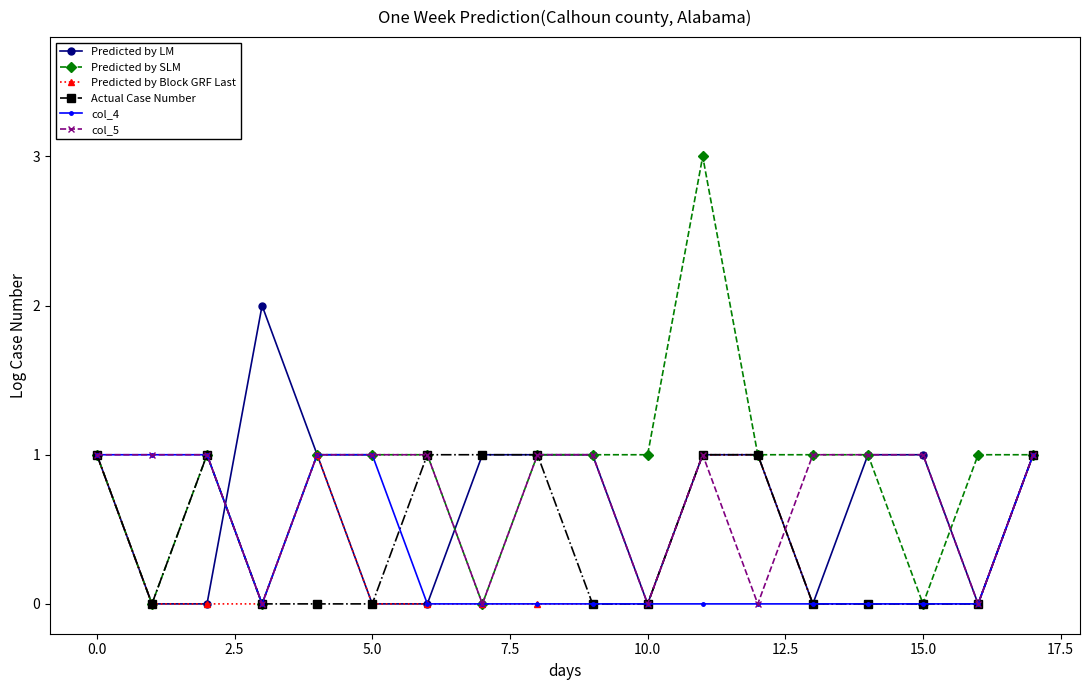

Which series has the widest spread of values?

Predicted by SLM